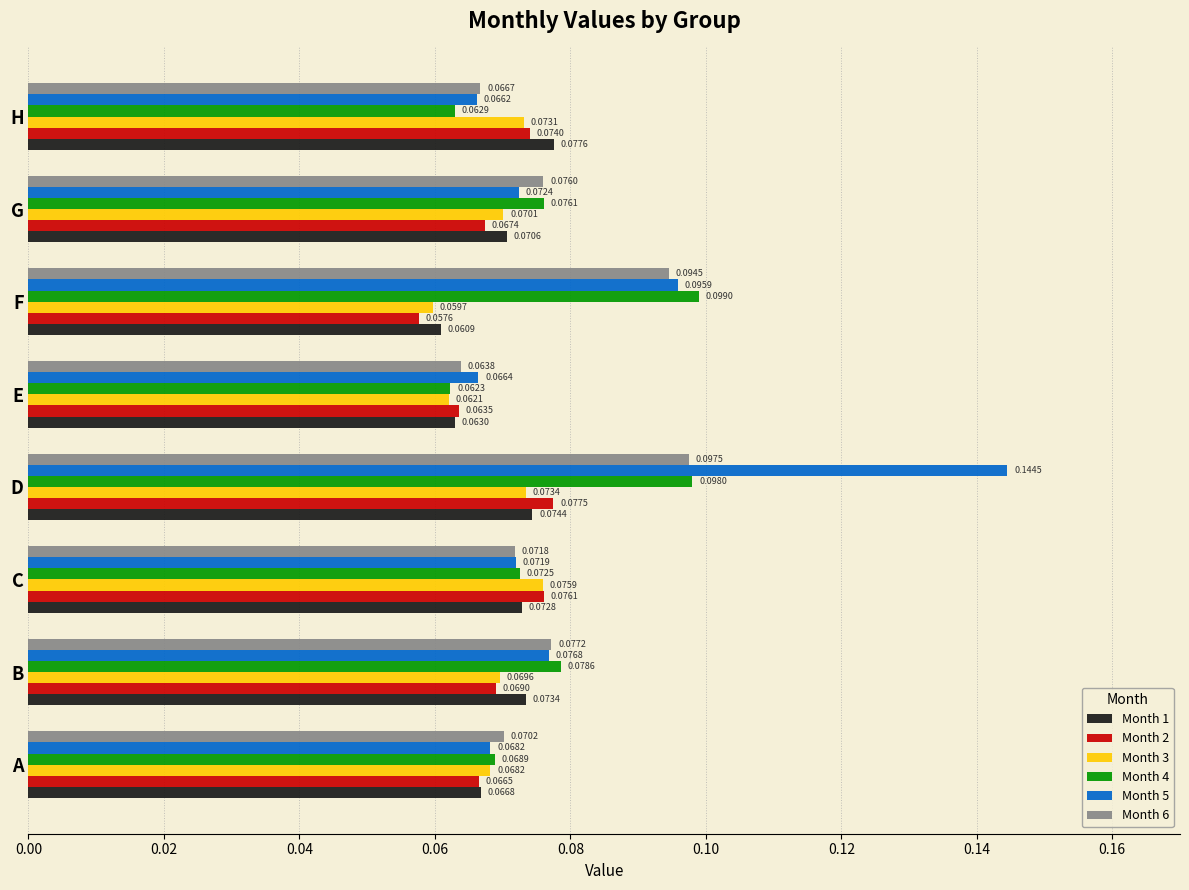

List the labels in order of Month 5 value, smallest first.

H, E, A, C, G, B, F, D